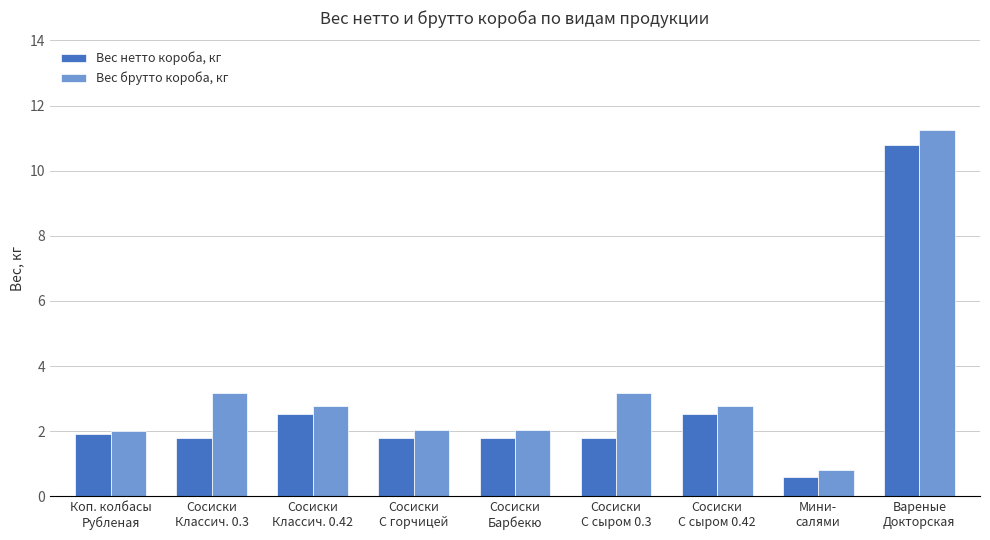

How many bars are there in each group?

2